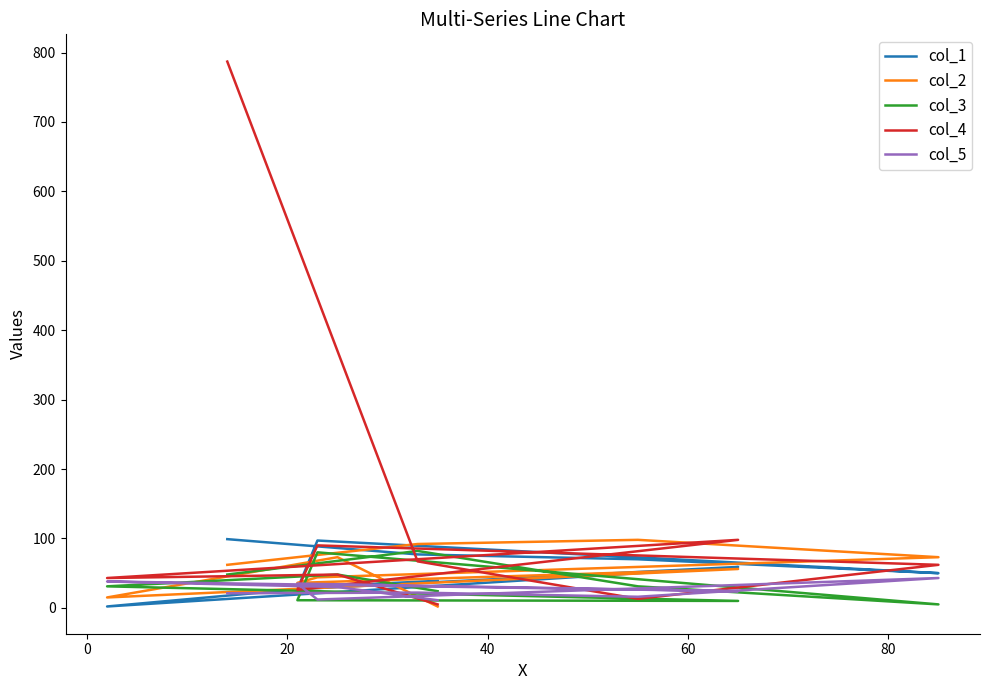

Is the value of col_3 at 20 greater than the value of col_5 at 0?

Yes